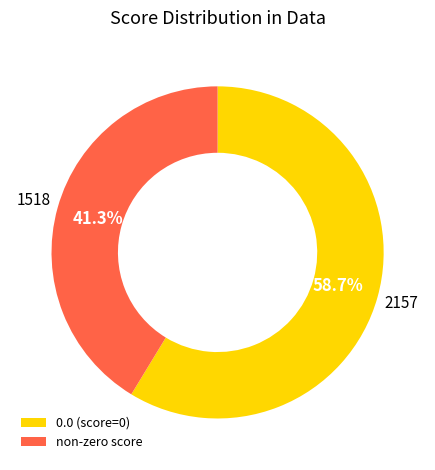

To the nearest percent, what is the average slice percentage?

50%